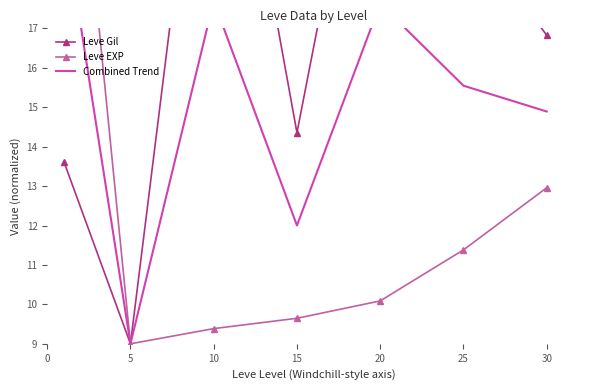

At which label does Leve Gil reach its peak?

10